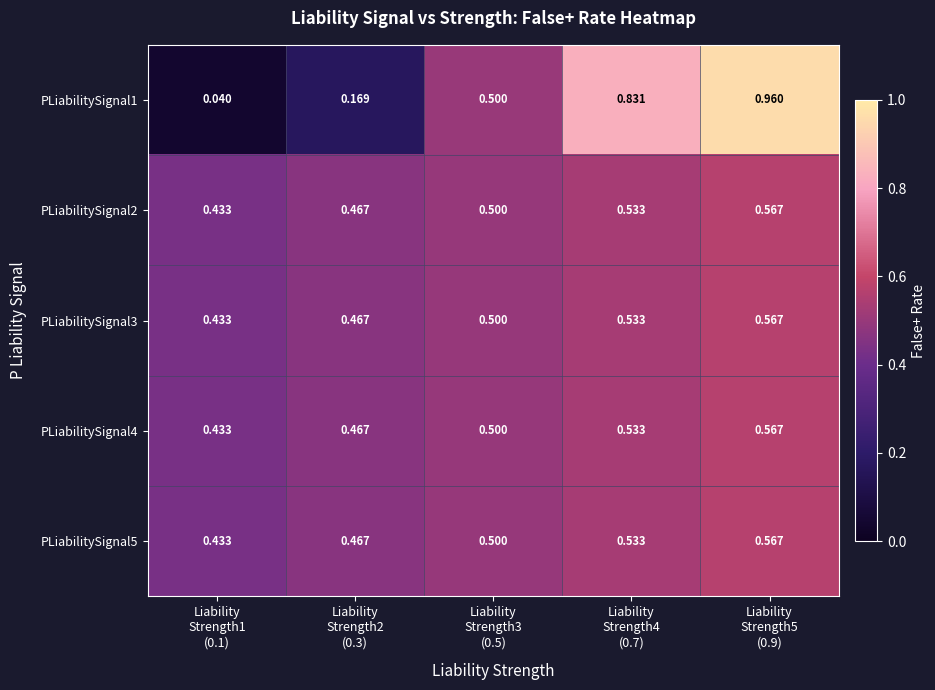

What is the total value across all series at Liability
Strength2
(0.3)?

2.0